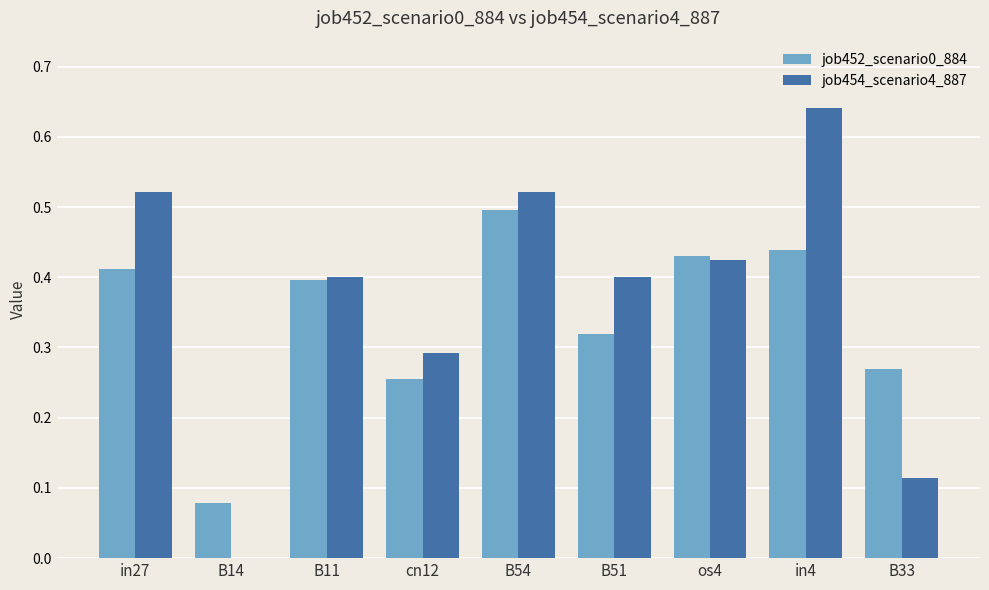

What are all the series names shown in the legend?

job452_scenario0_884, job454_scenario4_887